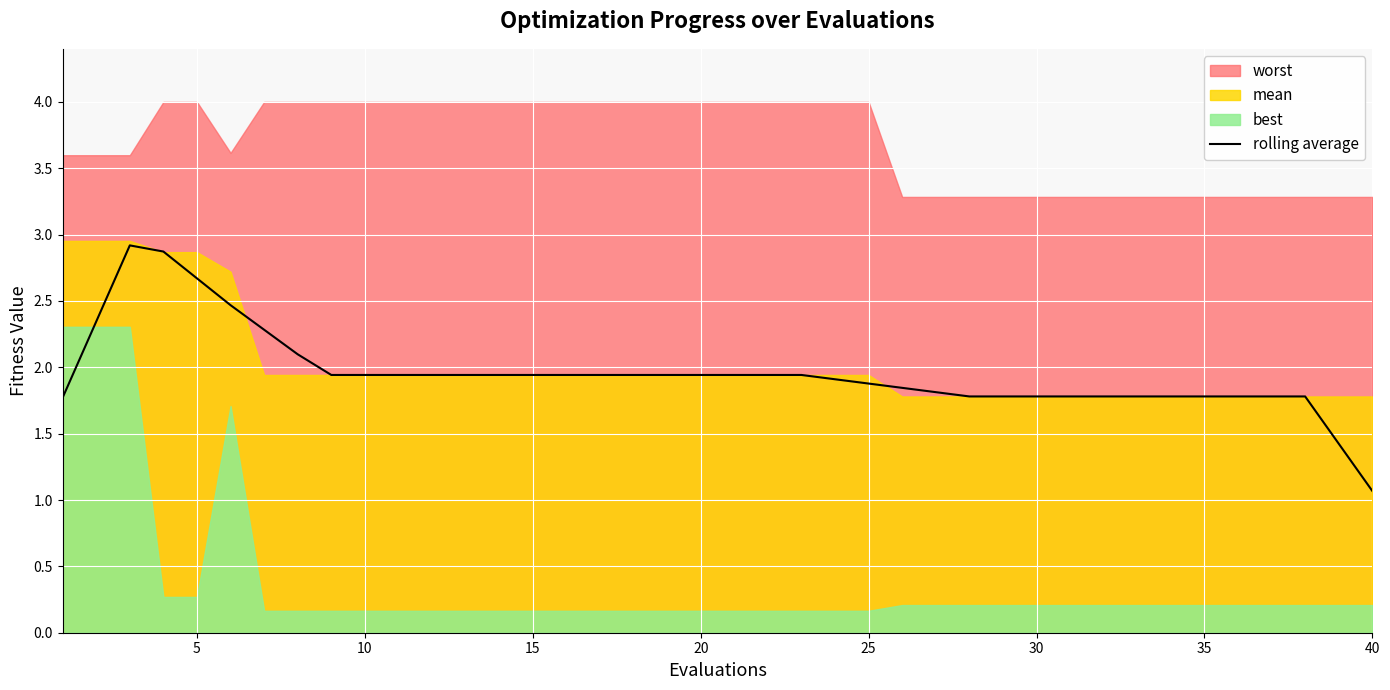

What is the sum of all values?

78.1